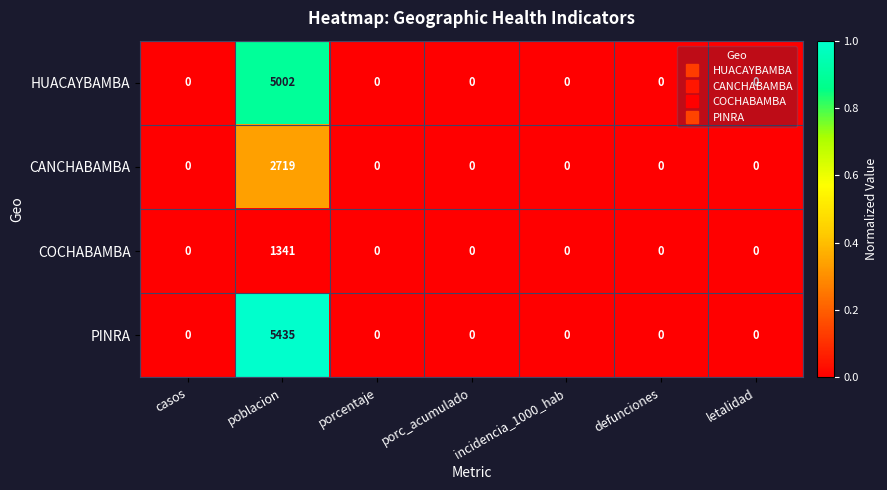

List the series in order of their peak value, lowest first.

COCHABAMBA, CANCHABAMBA, HUACAYBAMBA, PINRA